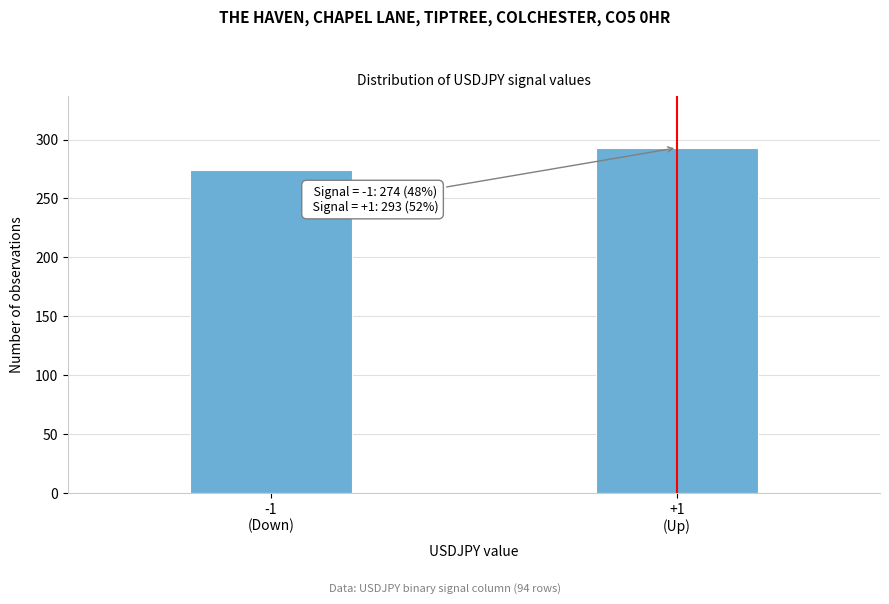

Reading left to right, what are all the values shown in this chart?

274	293